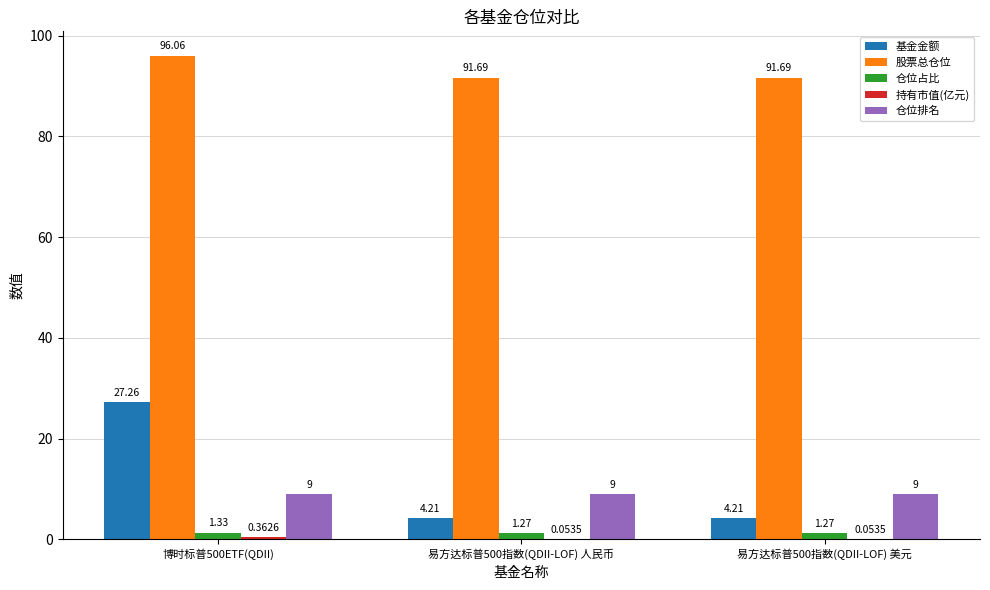

Between 博时标普500ETF(QDII) and 易方达标普500指数(QDII-LOF) 人民币, which series saw the biggest shift?

基金金额